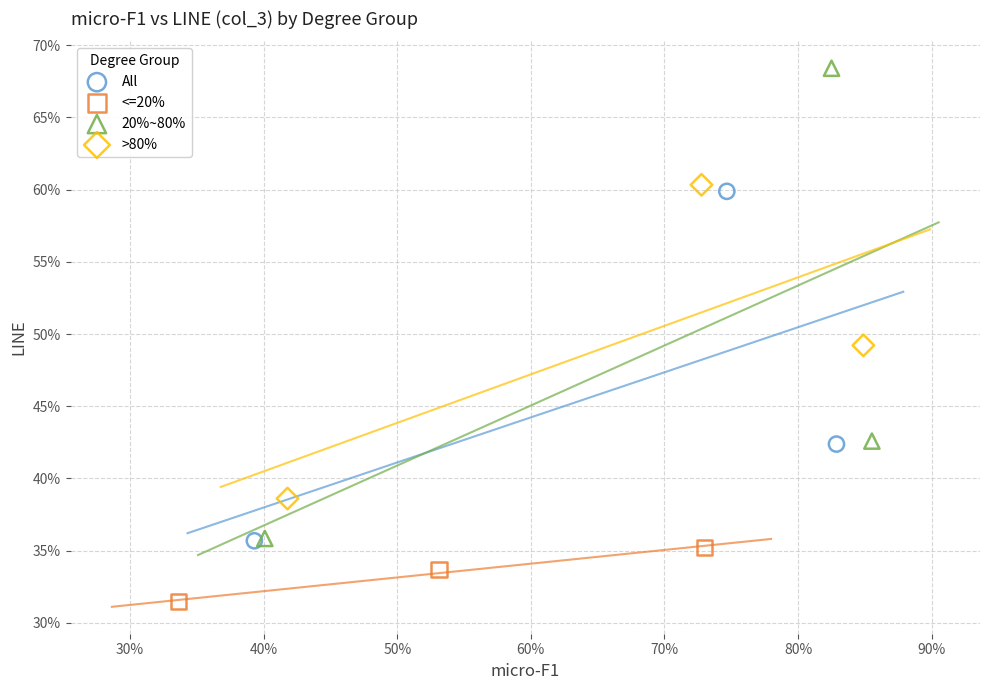

Which series contains the lowest Y value?

<=20%